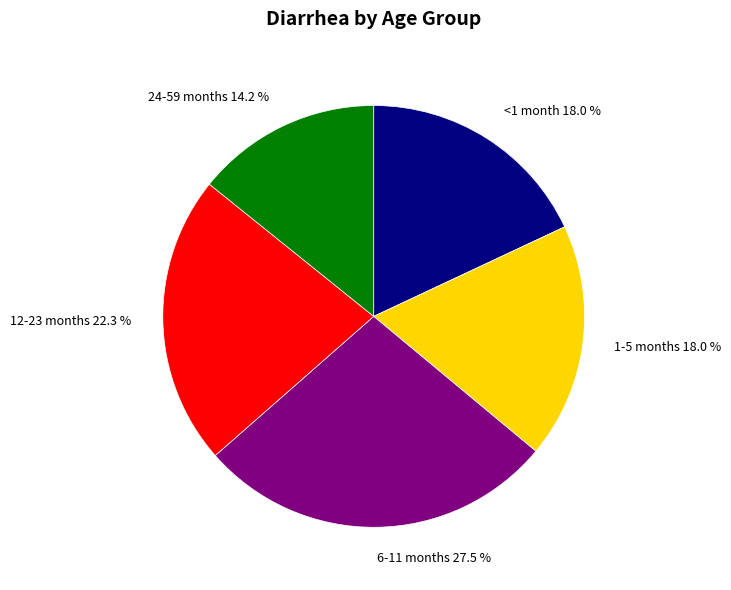

Which has a higher value, 6-11 months or 24-59 months?

6-11 months